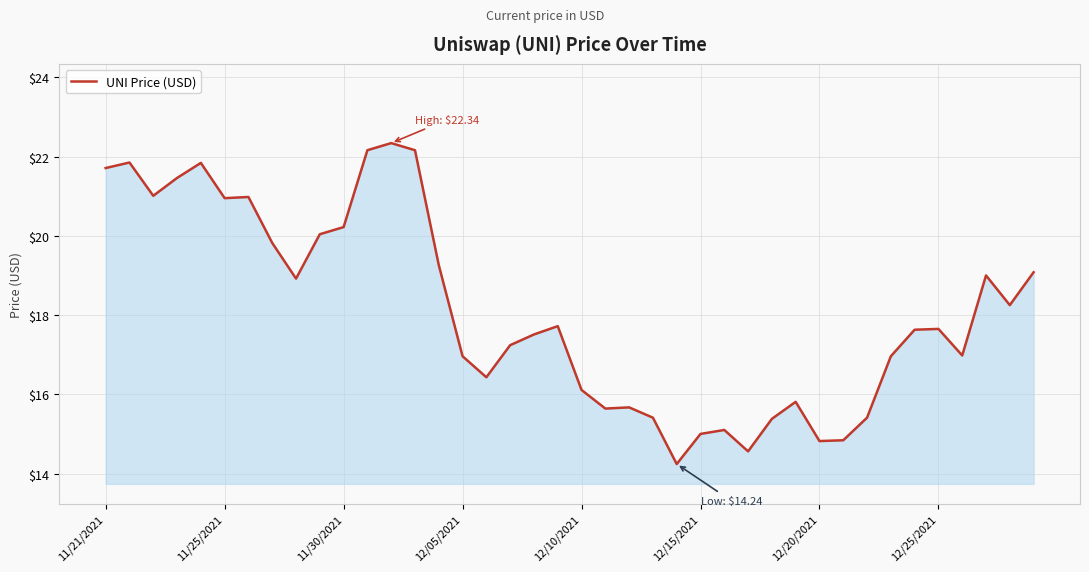

What is the difference between the maximum and minimum values?

8.1